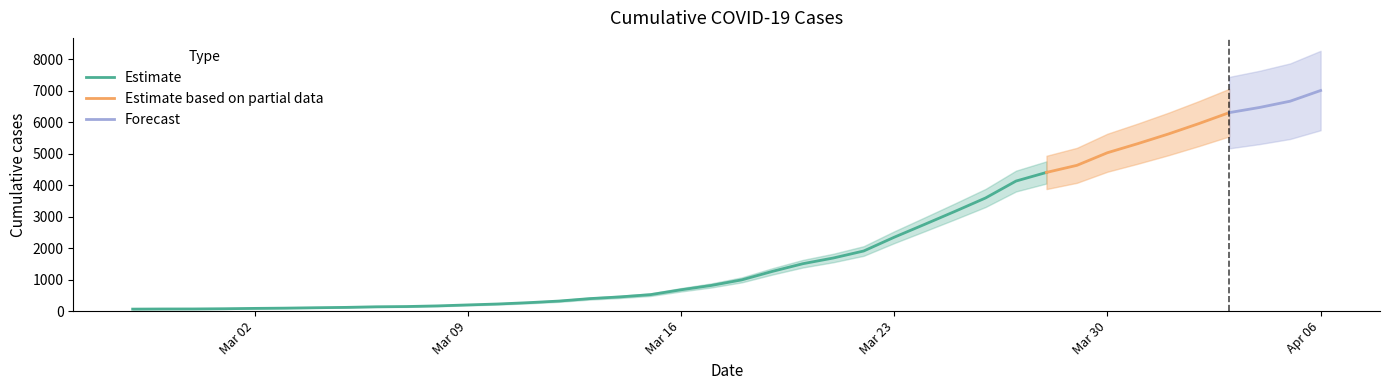

What is the label of the 6th point from the right?

2020-04-01